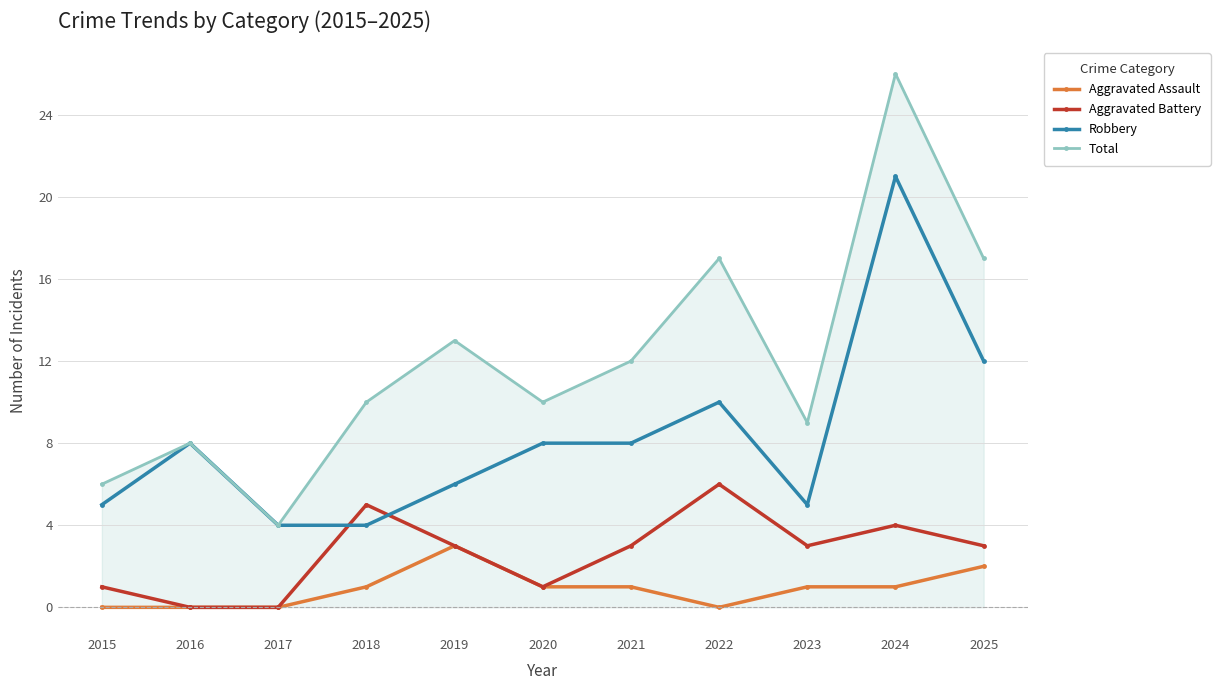

Which series has the largest range (max minus min)?

Total